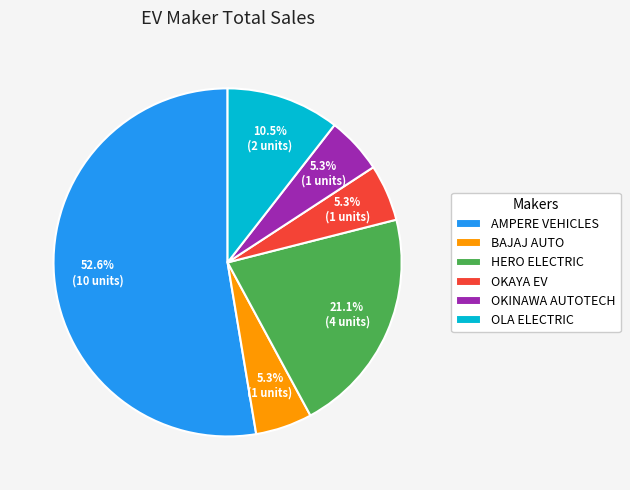

Which slice is the largest?

AMPERE VEHICLES